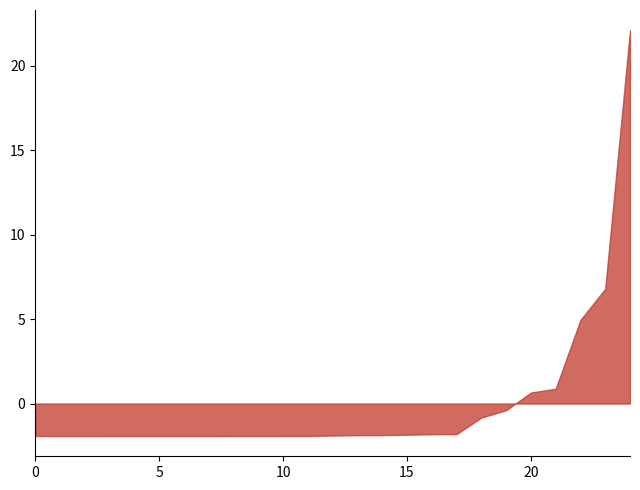

What is the difference between the maximum and minimum values?

24.0